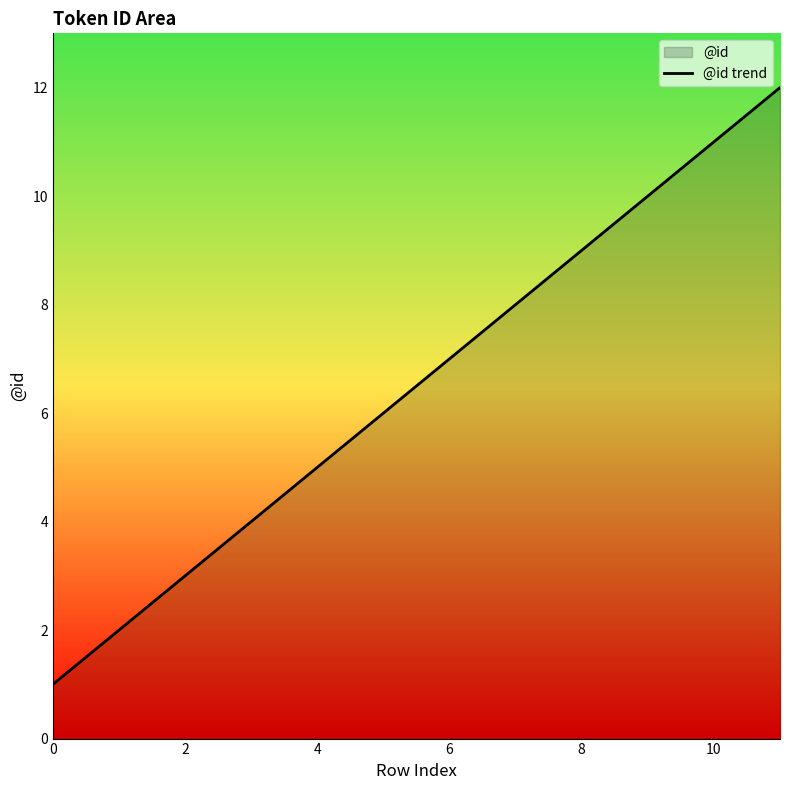

Reading left to right, transcribe all the data shown in this chart.

1	2	3	4	5	6	7	8	9	10	11	12